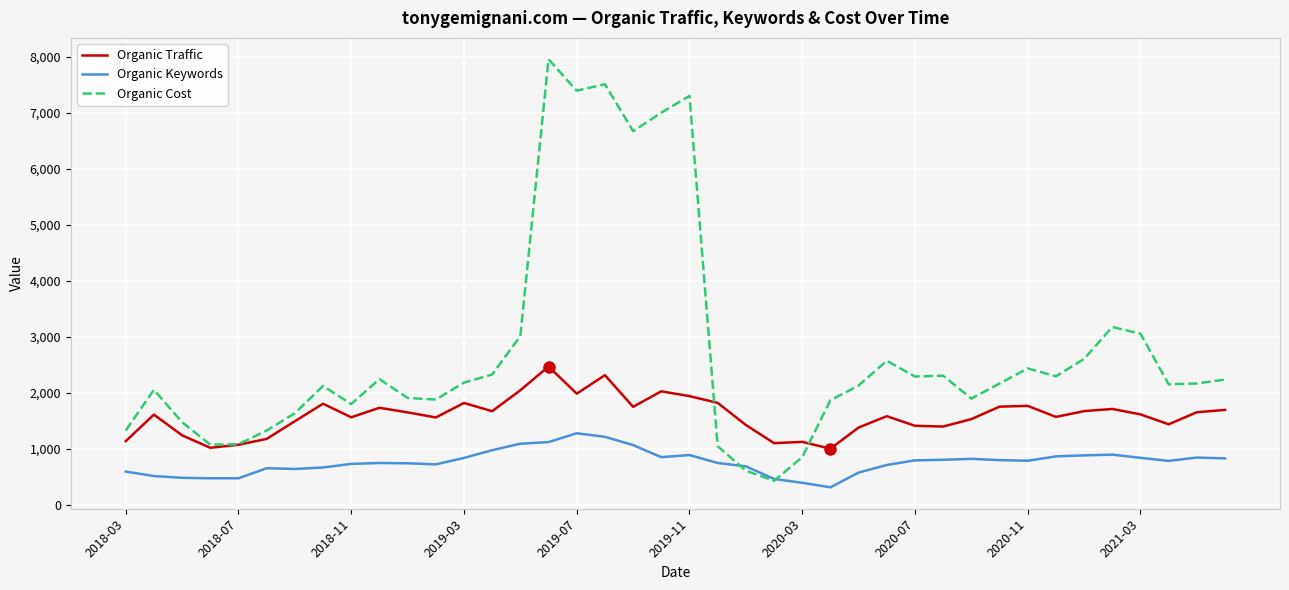

Rank the series by their average value, from highest to lowest.

Organic Cost, Organic Traffic, Organic Keywords